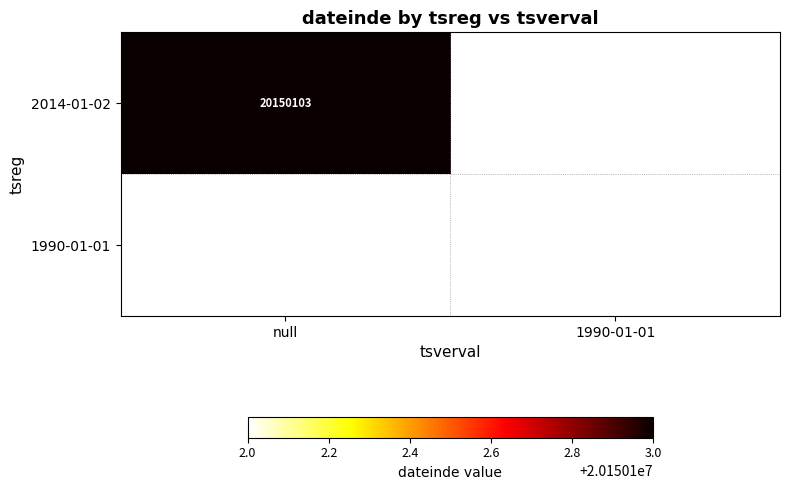

Is it true that 1990-01-01 equals 10279854 at 1990-01-01?

False